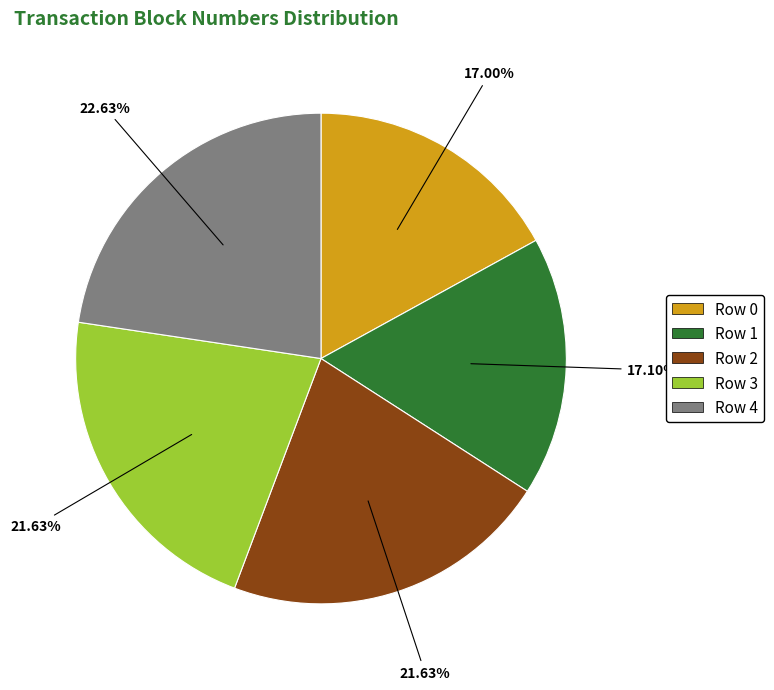

Does any single category account for the majority?

No